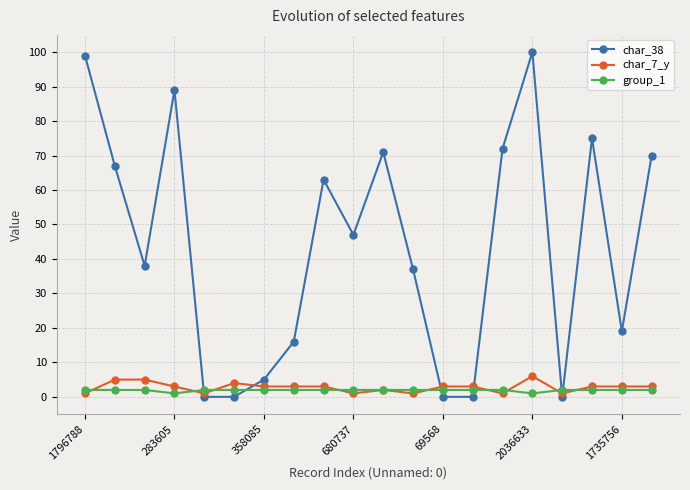

What is the maximum value shown in the chart?

100